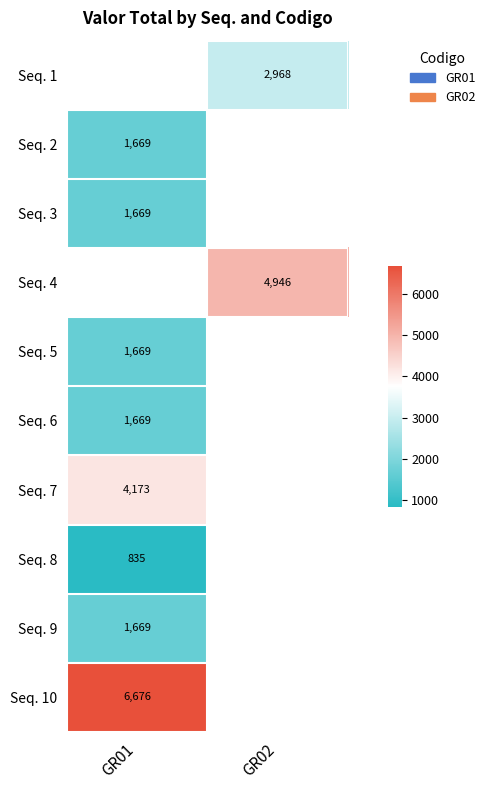

Where is Seq. 2 nearest to the value 1669?

GR01